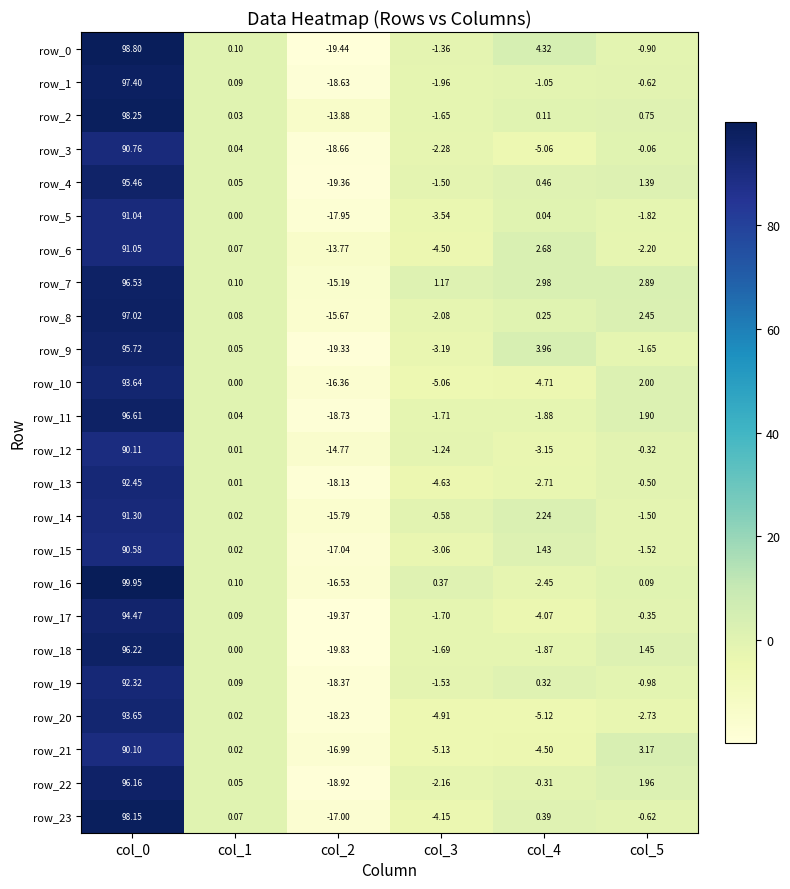

Which category has the lowest value in the row_14 series?

col_2